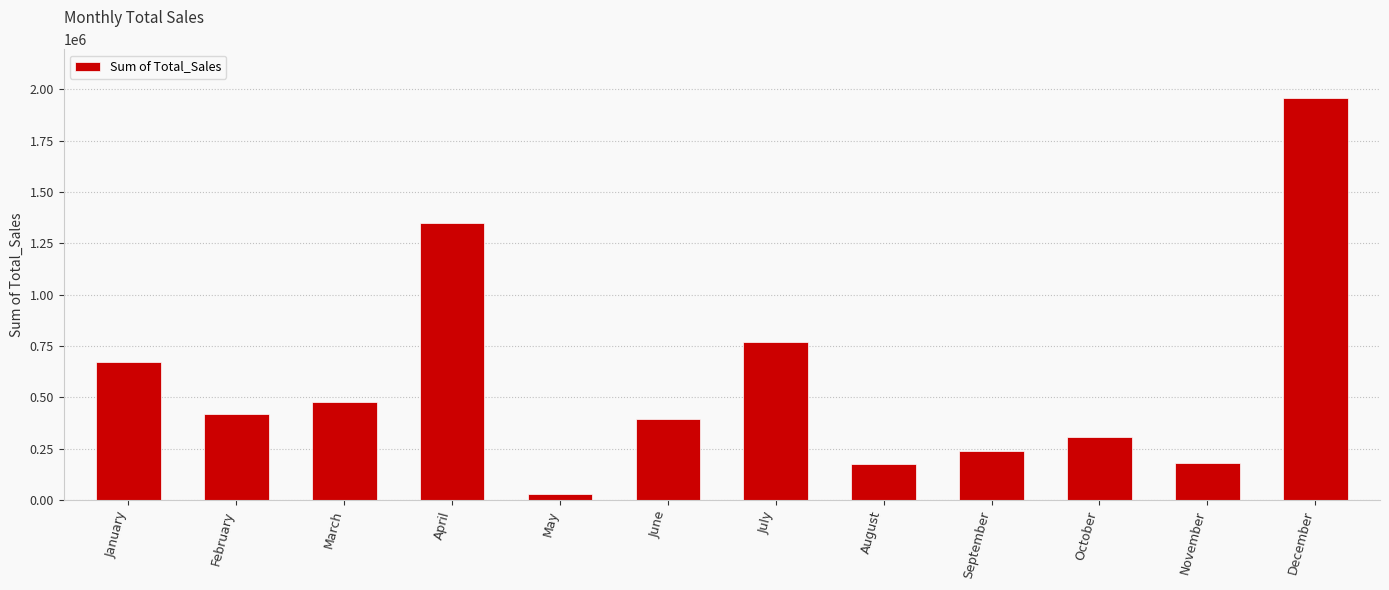

Approximately how many times larger is the value at December compared to September?

8.2